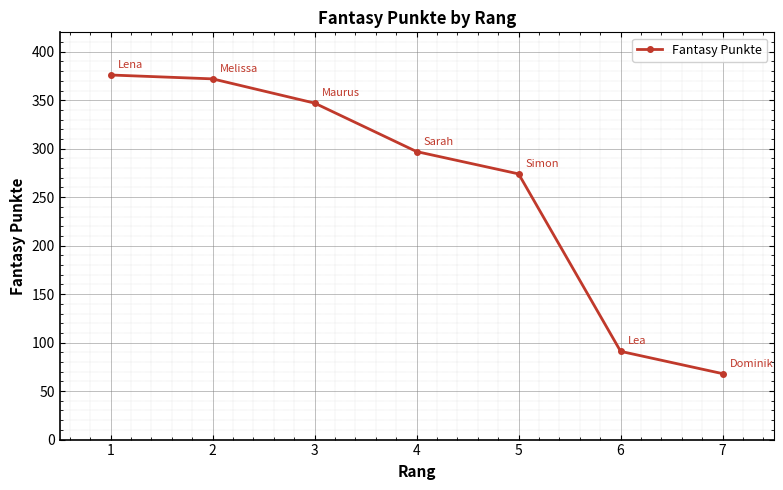

How many lines are shown in the chart?

1